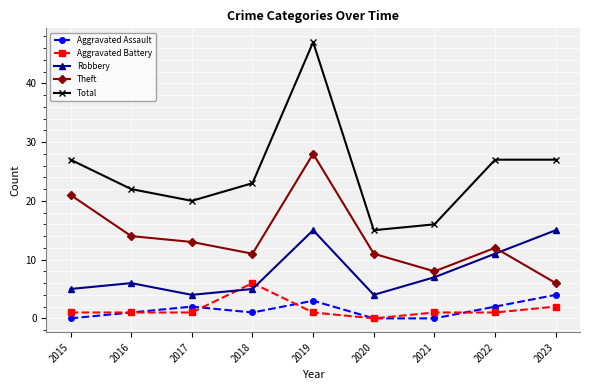

Which series has the widest spread of values?

Total